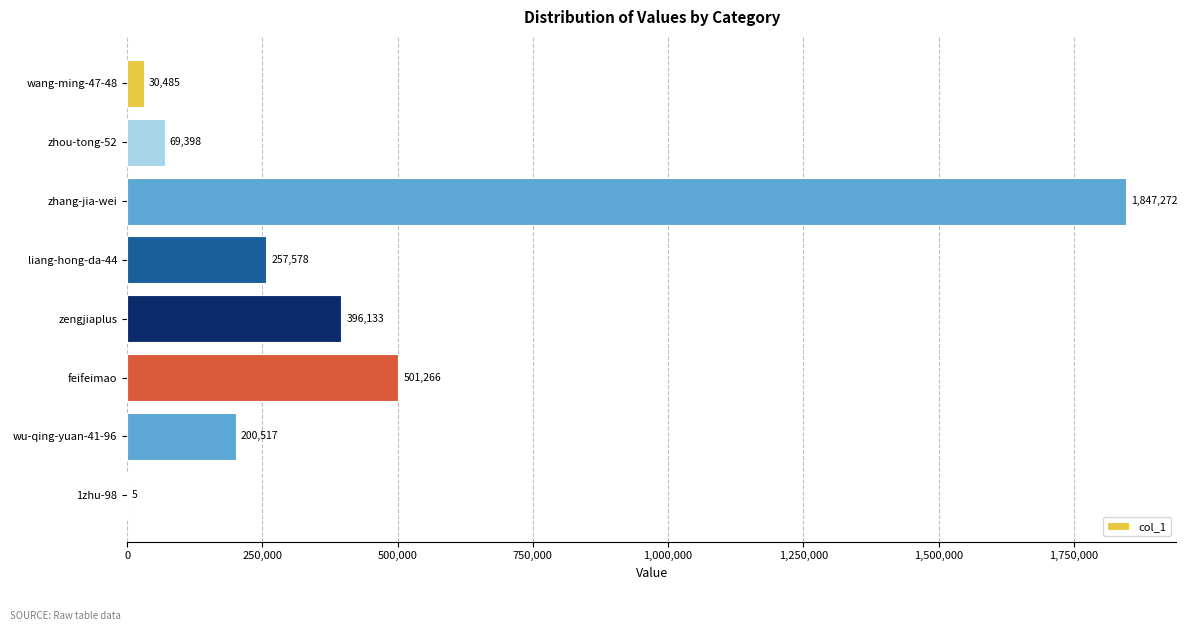

The chart shows a value of 396133 at zengjiaplus. True or false?

True